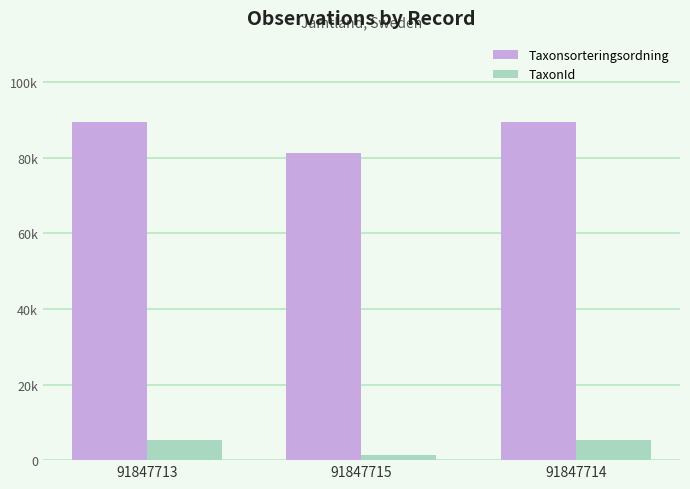

At which label does TaxonId reach its minimum?

91847715